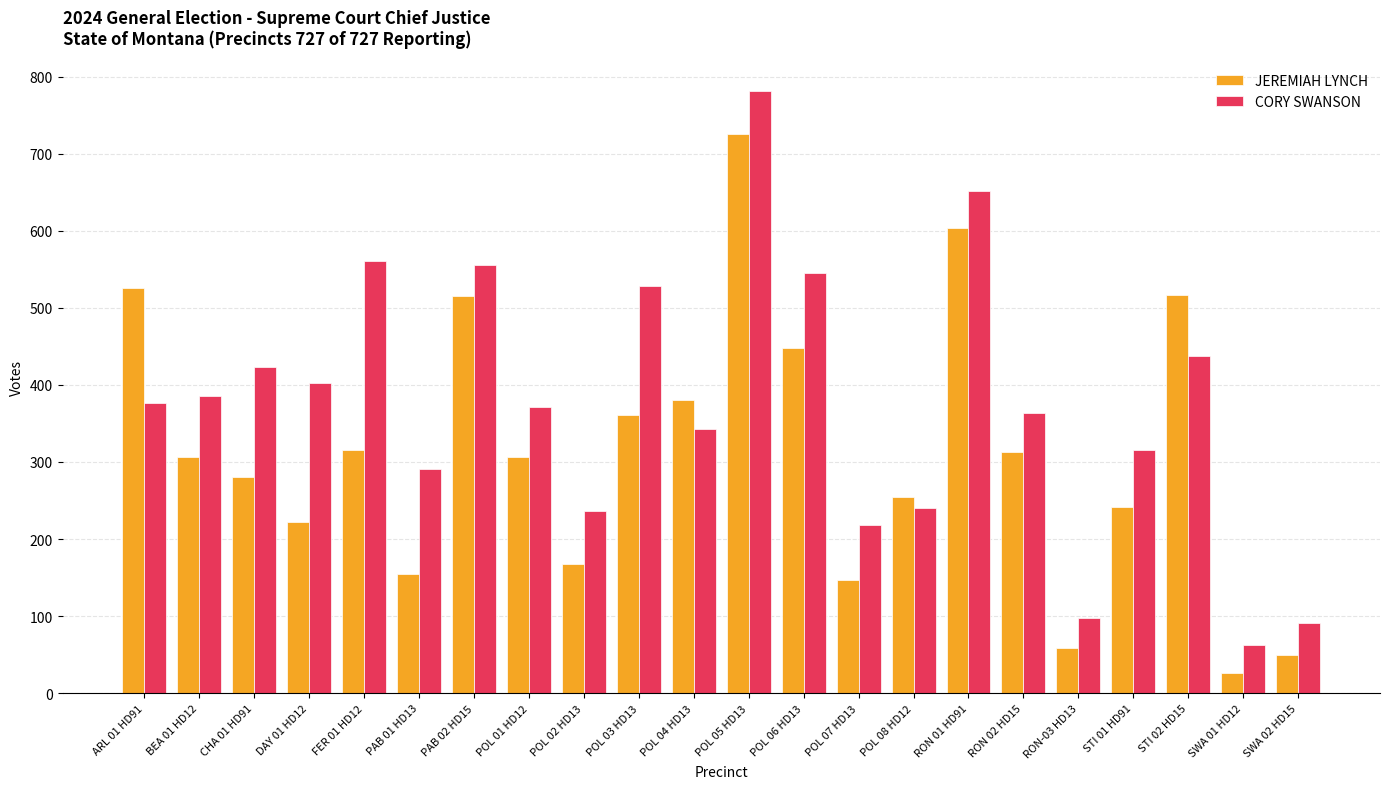

Is the value of CORY SWANSON at ARL 01 HD91 greater than the value of JEREMIAH LYNCH at ARL 01 HD91?

No